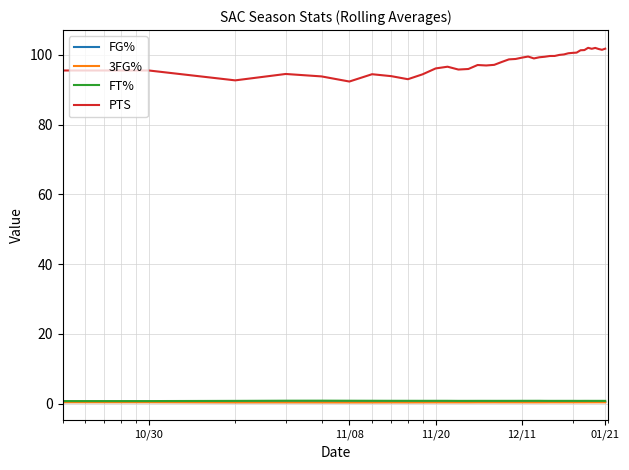

What is the greatest value displayed?

102.0